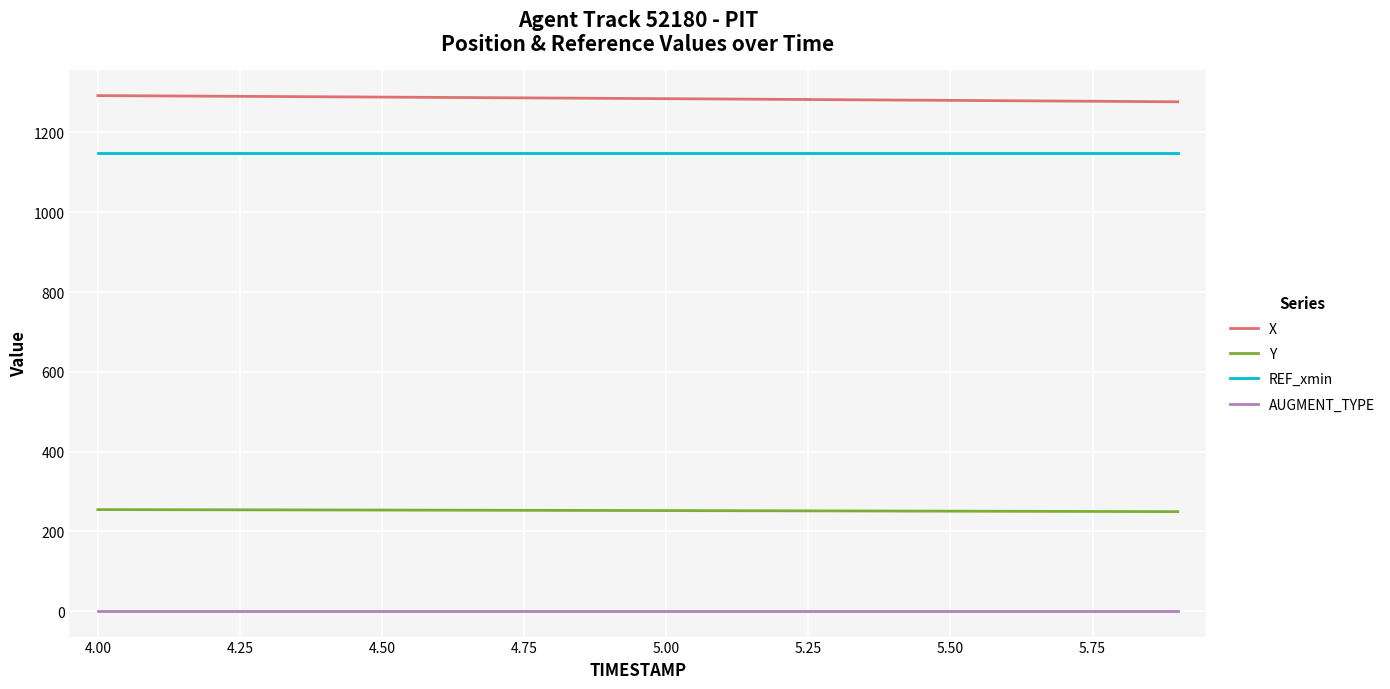

Which series has the largest total across all categories?

X